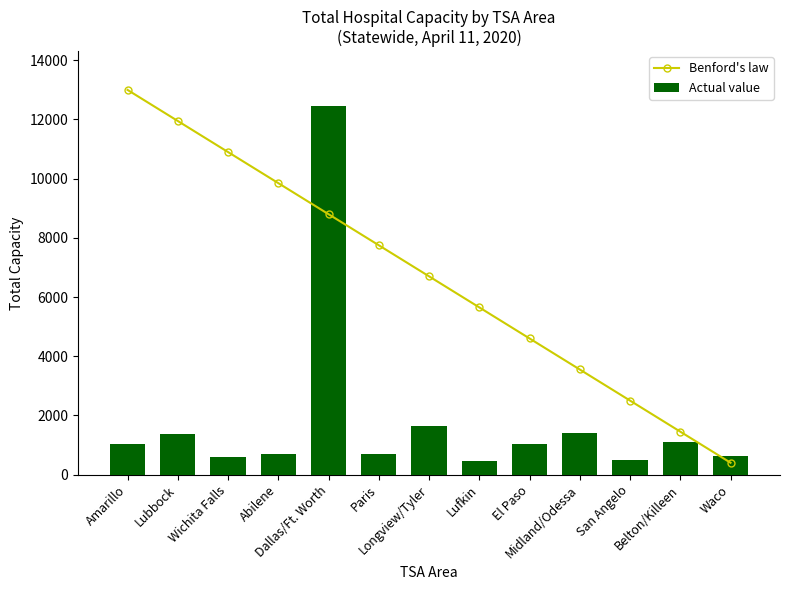

What is the label of the 13th bar from the right?

Amarillo